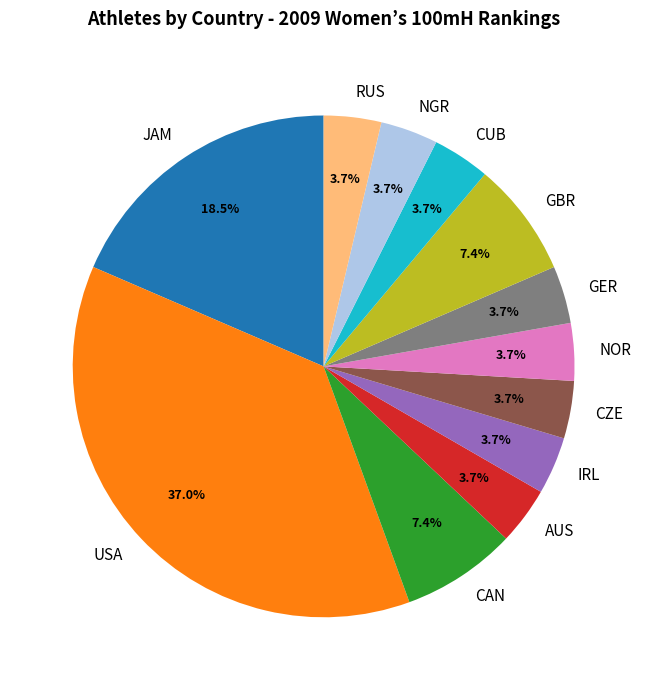

To the nearest percent, what percentage of the pie is CAN?

7%